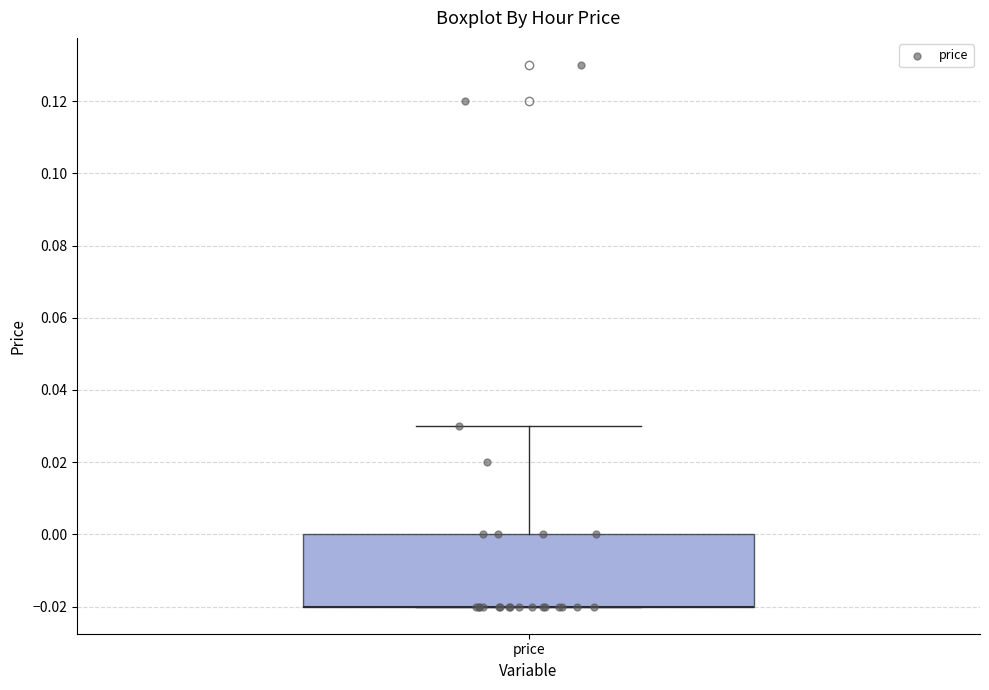

Read this box plot against the y-axis: the position of the median line, the range covered by the box, and the ends of both whiskers. The values are not printed on the chart, so give them approximately, as read against the axis.

median -0.02 (drawn on the box's lower edge), box -0.02 to 0.00, whiskers -0.02 to 0.03